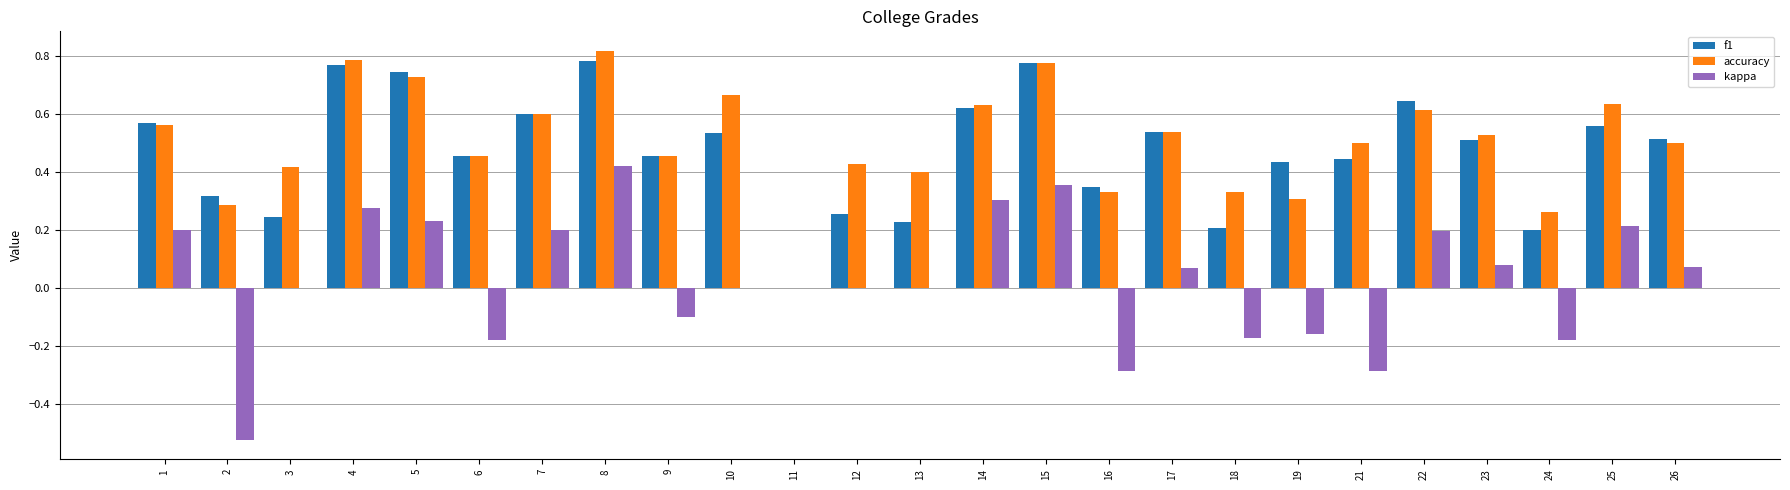

Which series has the widest spread of values?

kappa